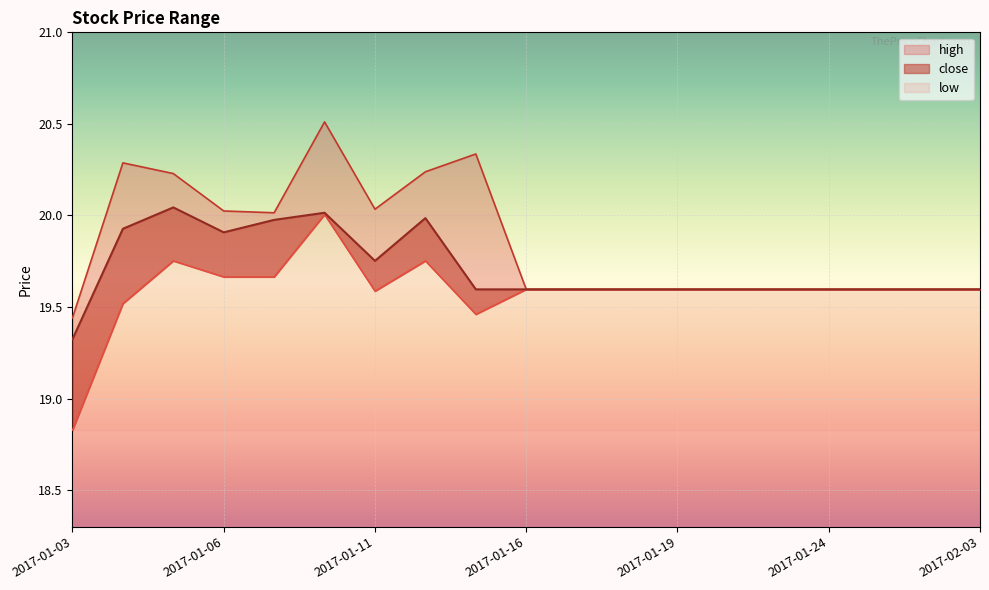

What is the minimum value for low?

18.8